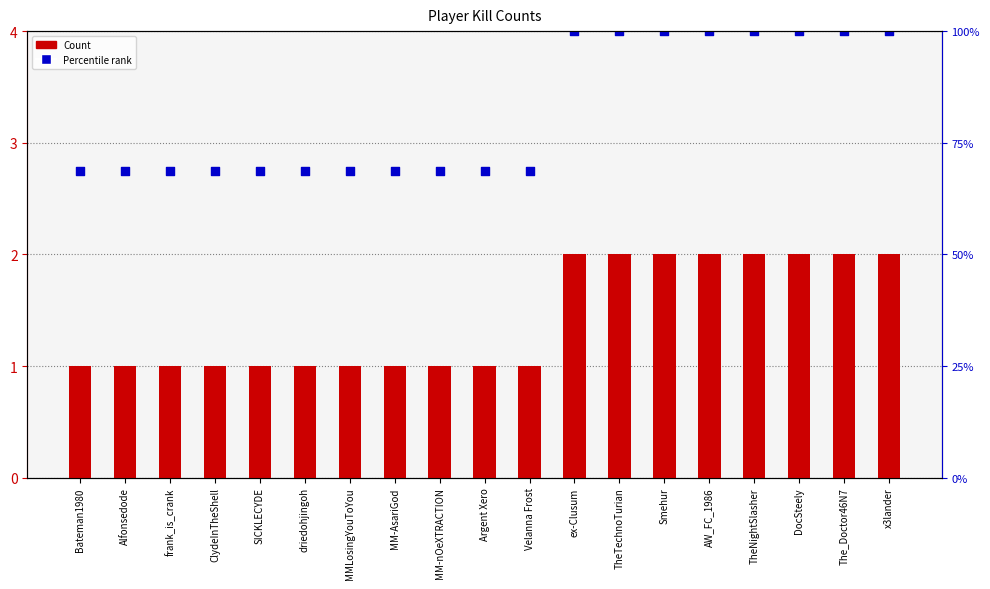

What is the total value across all series at ClydeInTheShell?

3.8